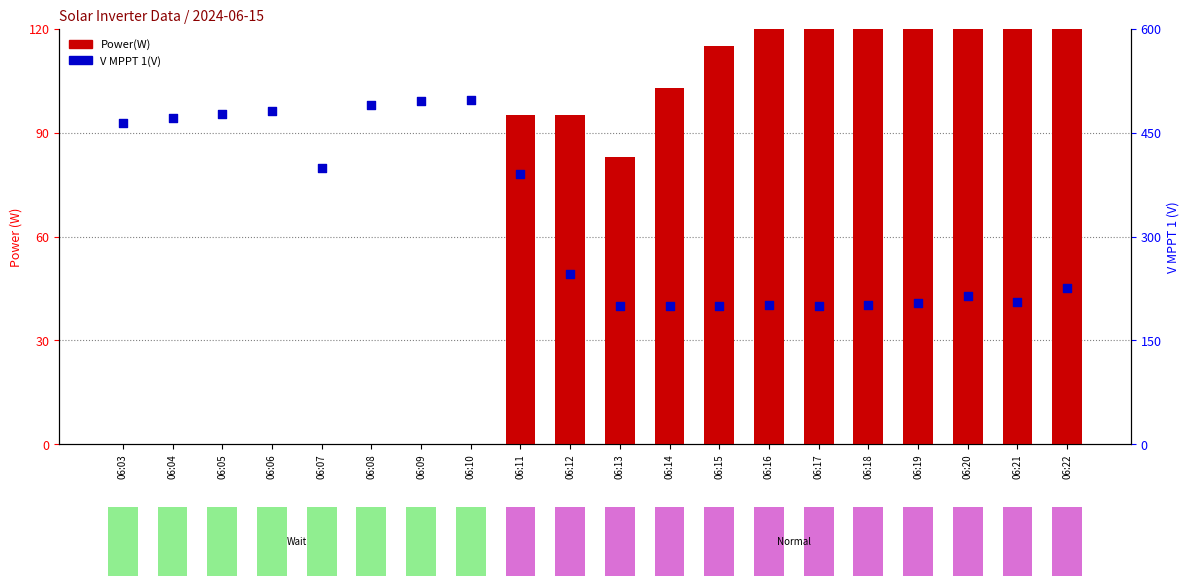

Which series contains the highest Y value?

V MPPT 1(V)